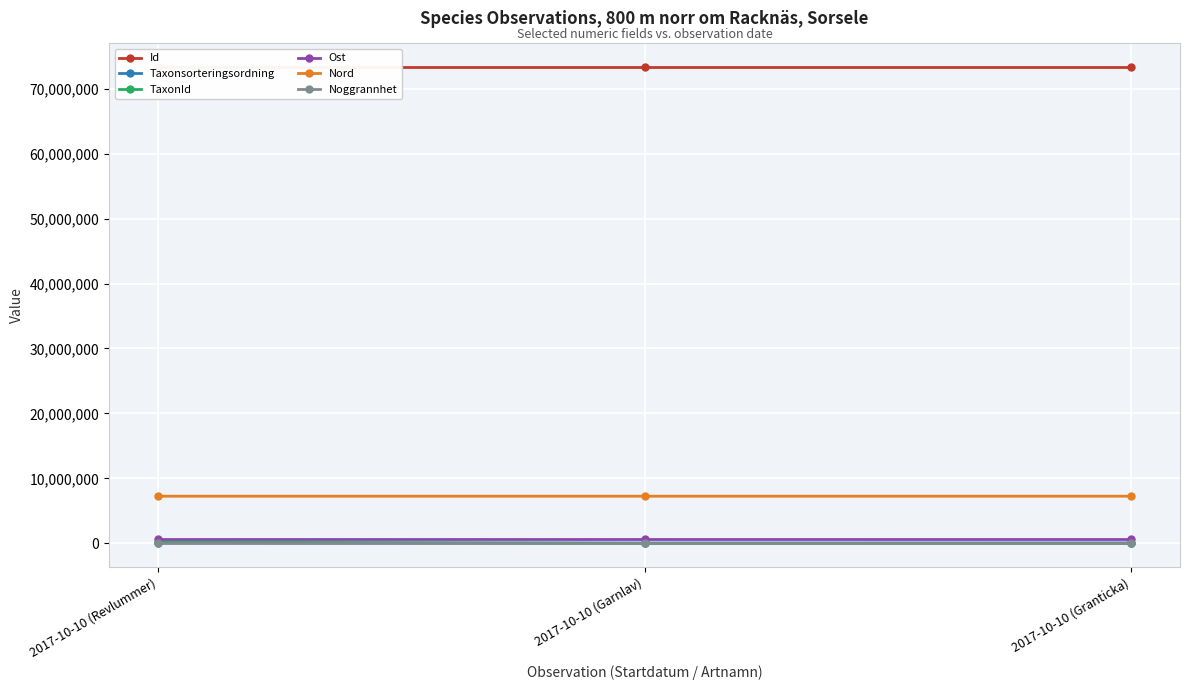

What is the label of the 2nd point from the left?

2017-10-10 (Garnlav)